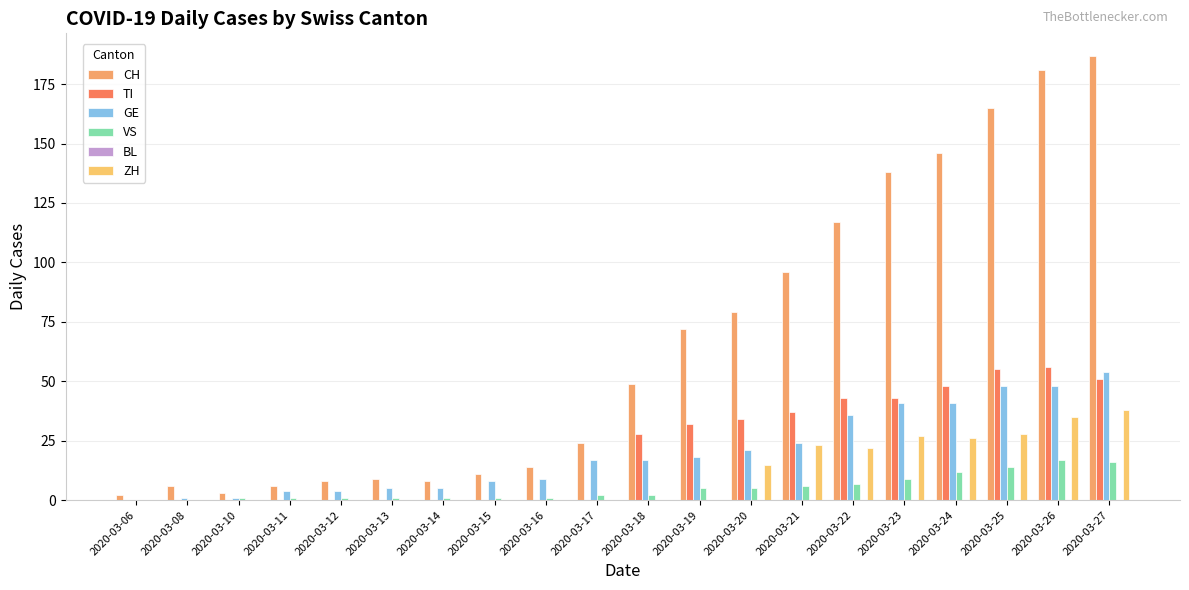

At 2020-03-21, list the series in order from largest to smallest.

CH, TI, GE, ZH, VS, BL